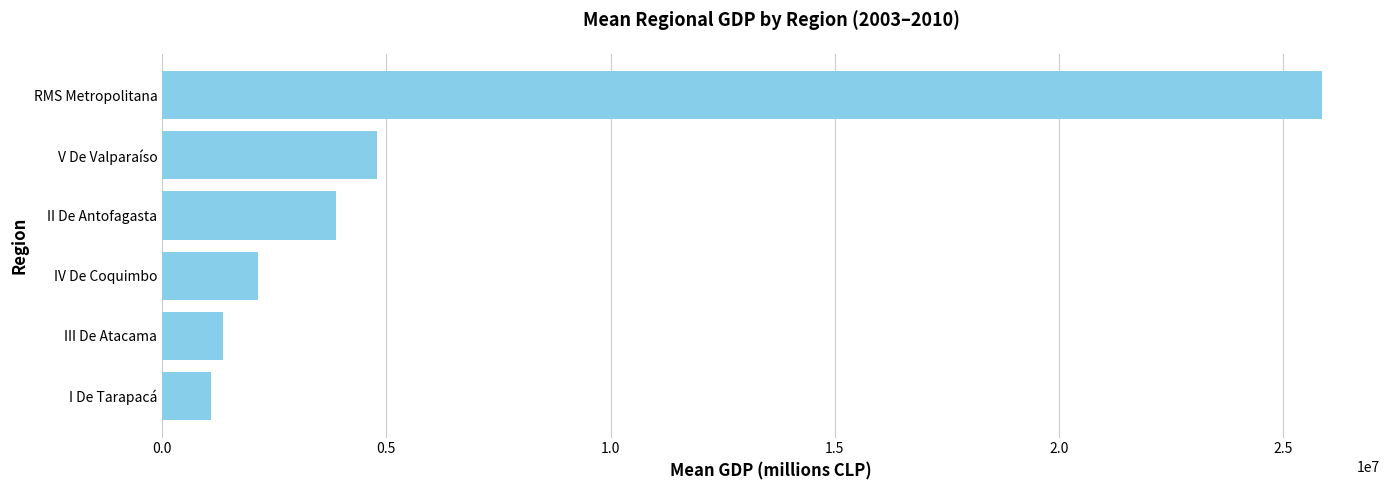

List the labels in order of value, largest first.

RMS Metropolitana, V De Valparaíso, II De Antofagasta, IV De Coquimbo, III De Atacama, I De Tarapacá